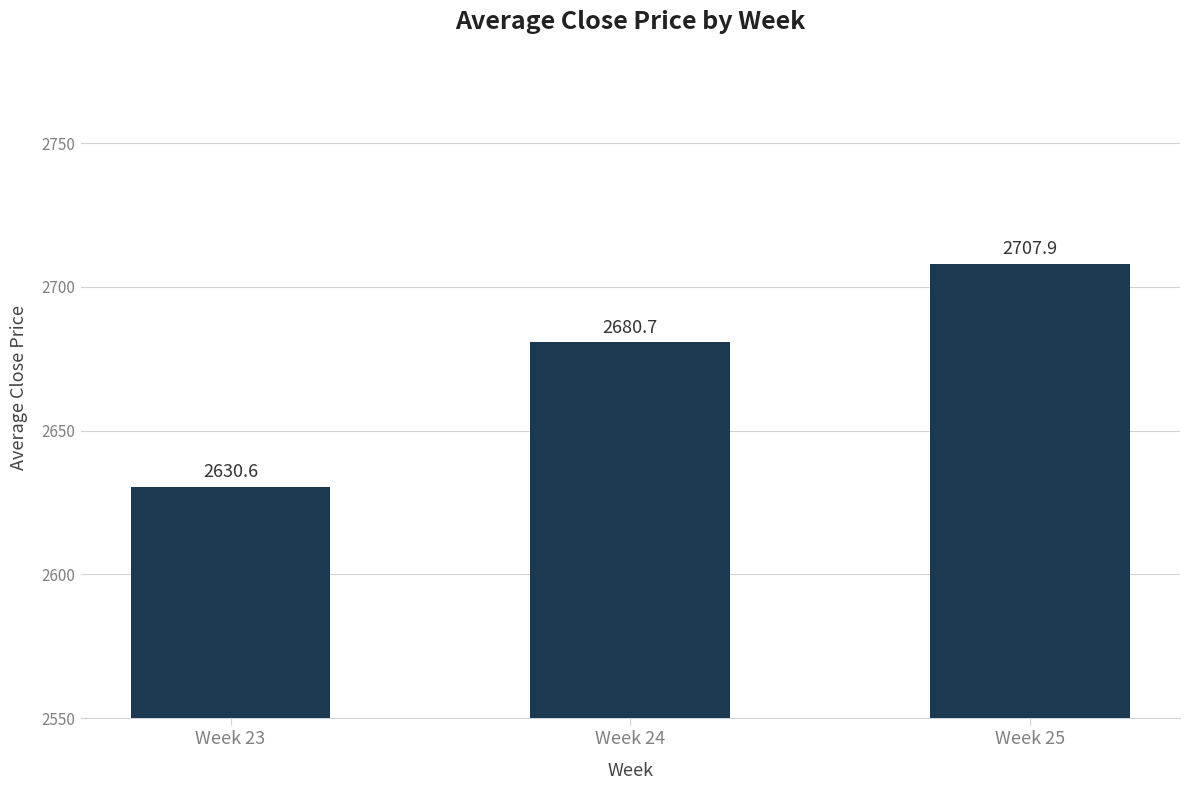

Which has a higher value, Week 24 or Week 23?

Week 24